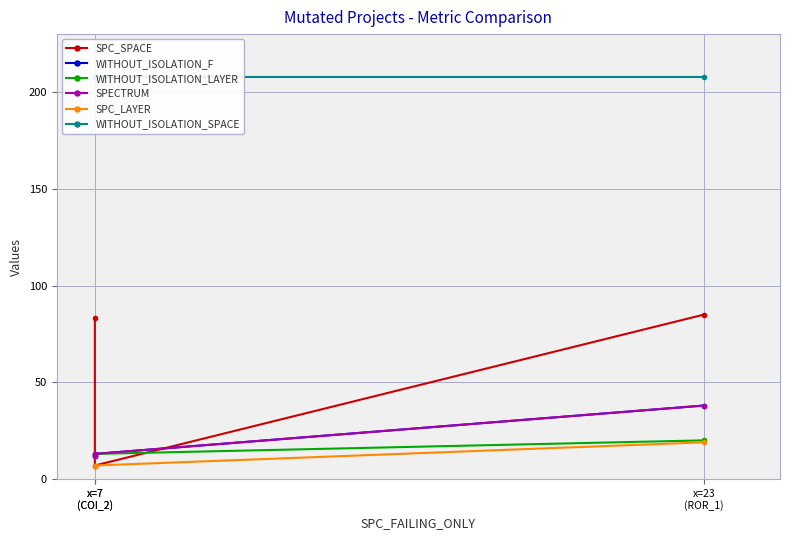

List the series in order of their peak value, highest first.

WITHOUT_ISOLATION_SPACE, SPC_SPACE, WITHOUT_ISOLATION_F, SPECTRUM, WITHOUT_ISOLATION_LAYER, SPC_LAYER